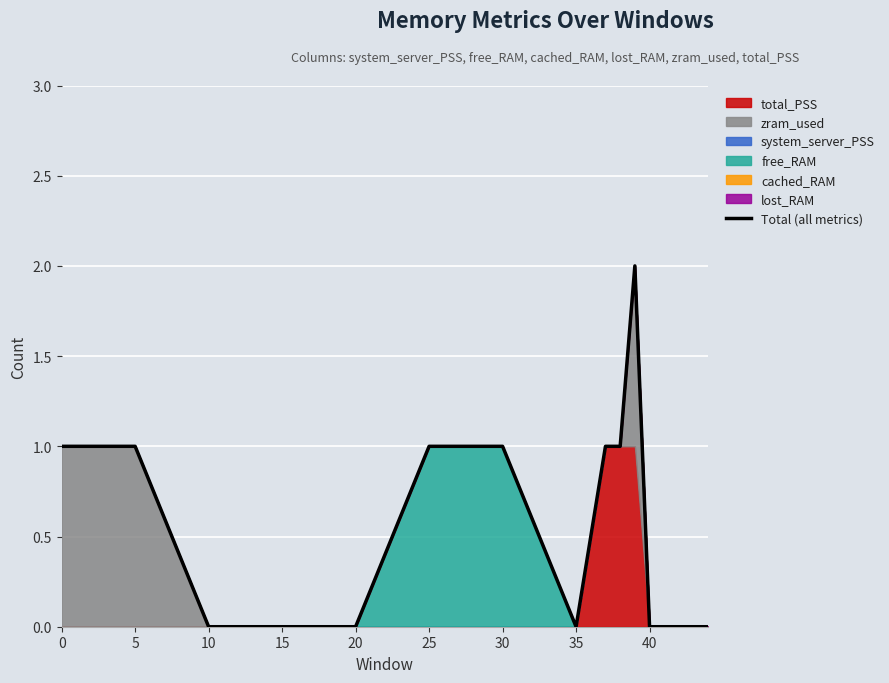

The value of Total (all metrics) at 35 is -1. True or false?

False